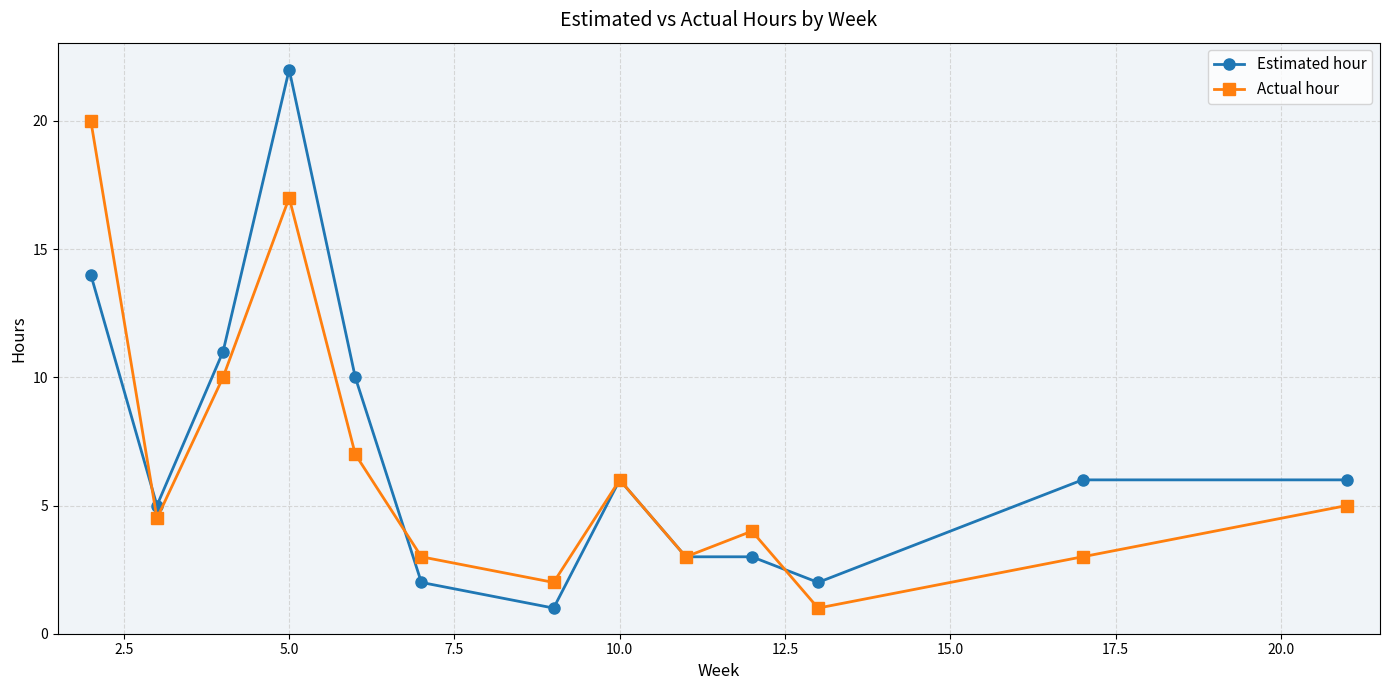

Which series has the widest spread of values?

Estimated hour